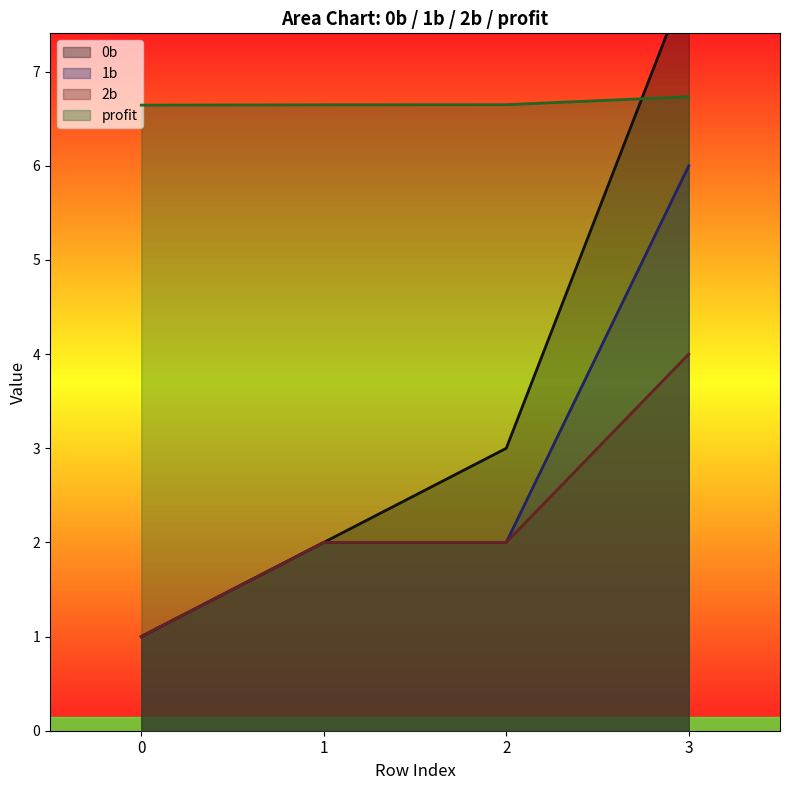

True or false: 1b and 0b intersect in this chart.

False